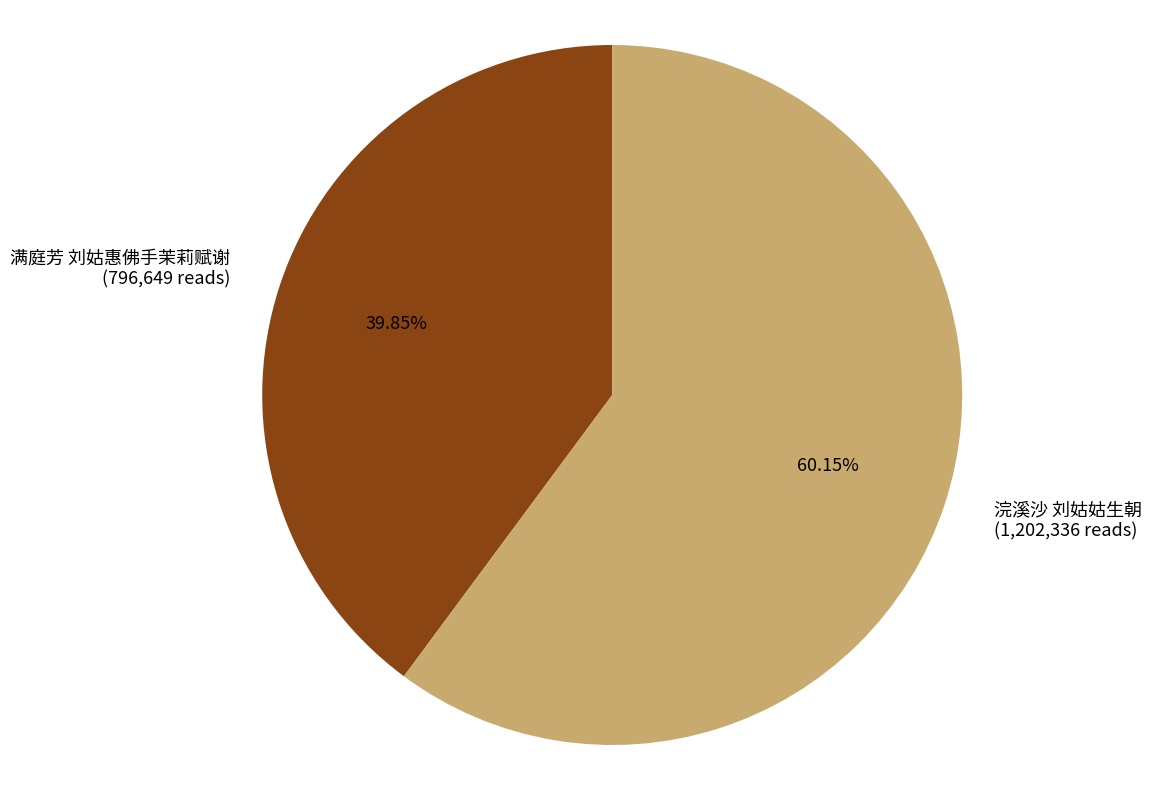

Which slice is the largest?

浣溪沙 刘姑姑生朝